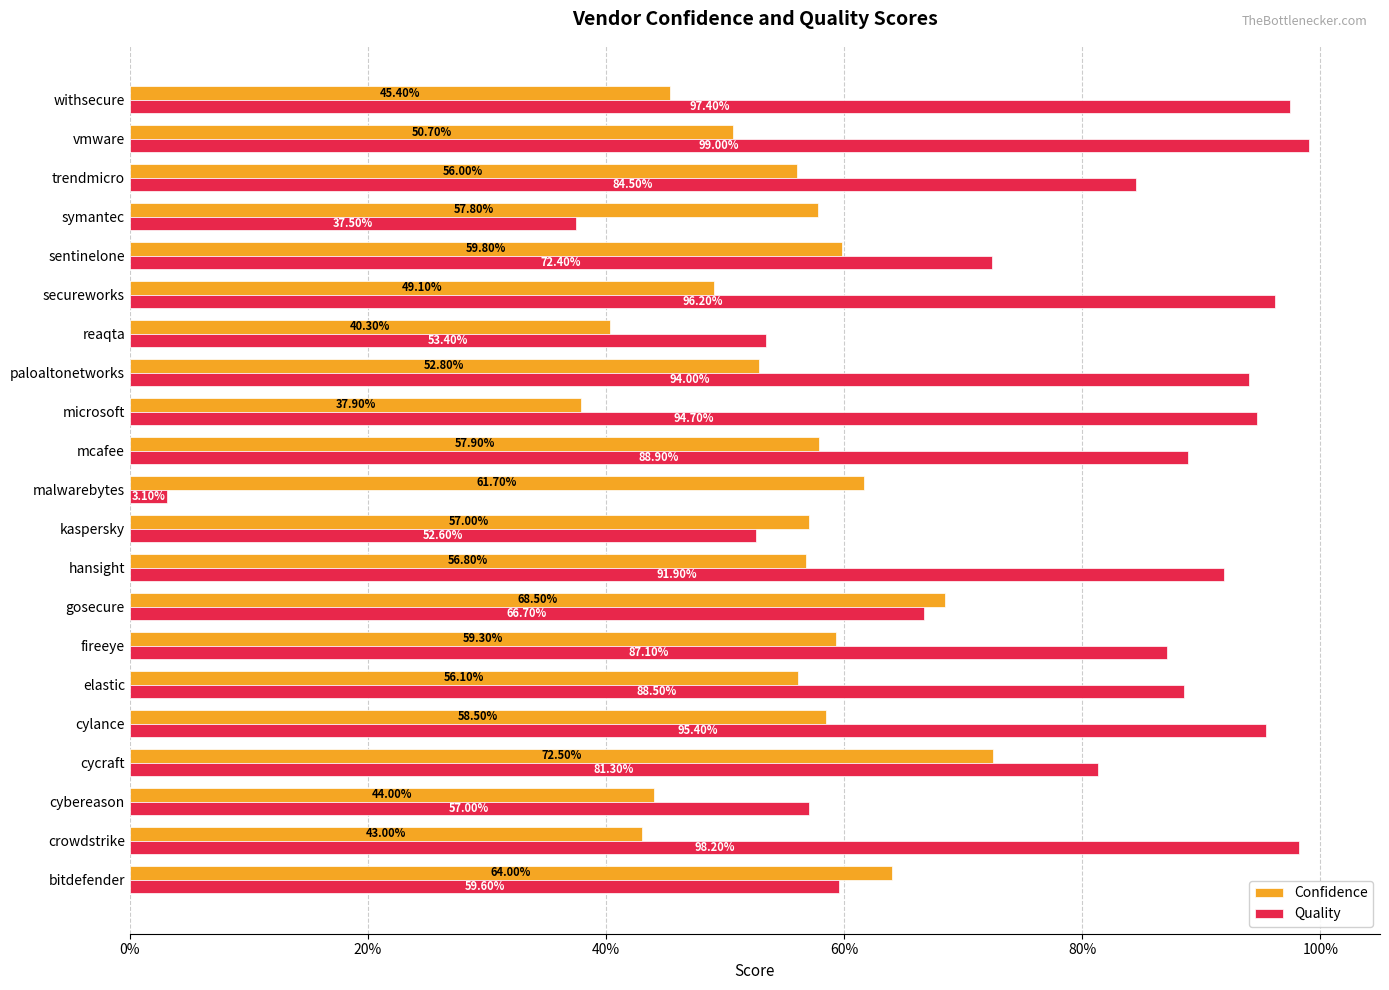

What are all the series names shown in the legend?

Confidence, Quality